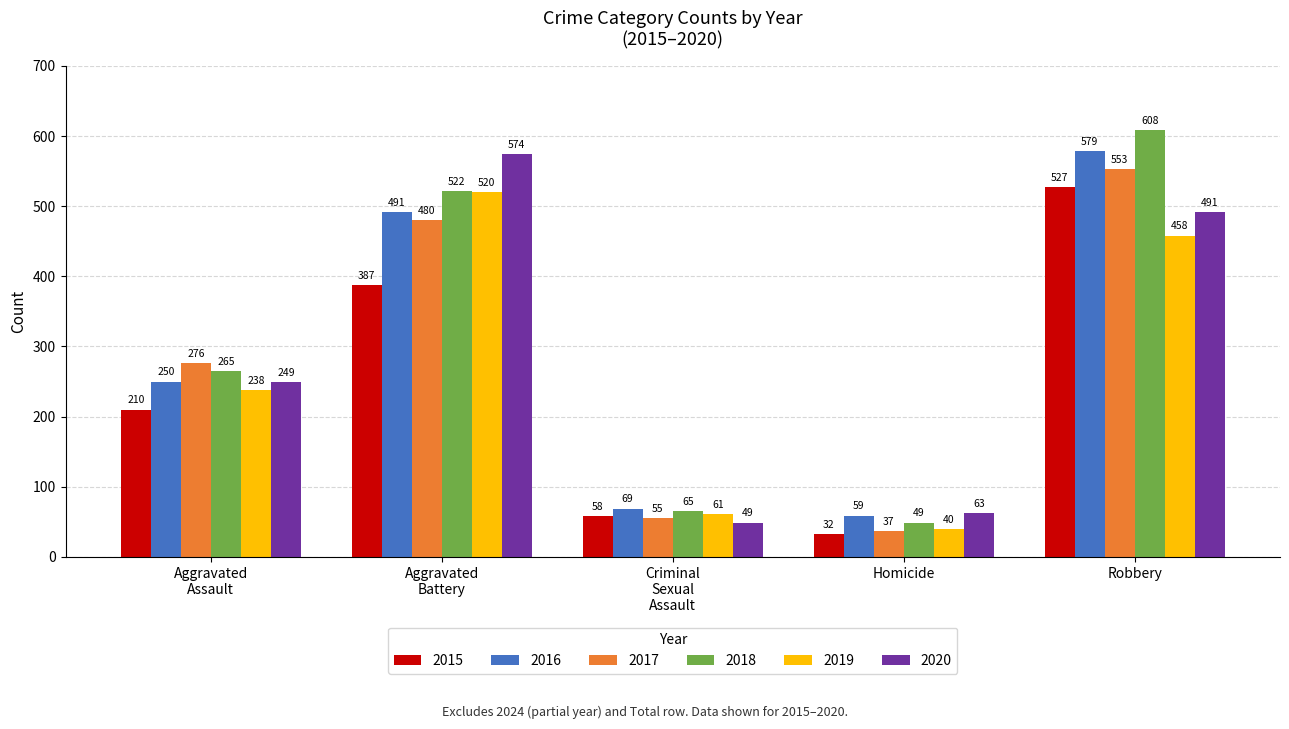

What is the approximate value of 2020 at Robbery?

491